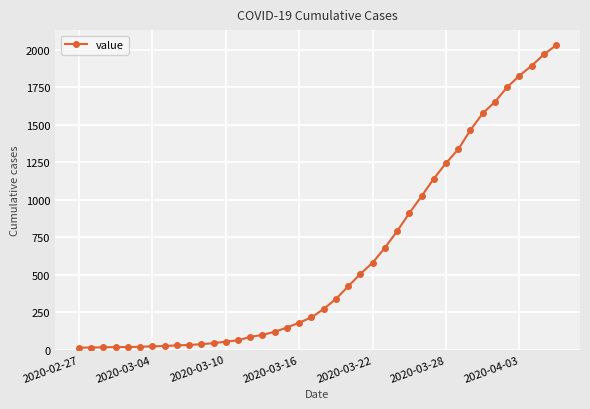

What is the difference between the maximum and minimum values?

2019